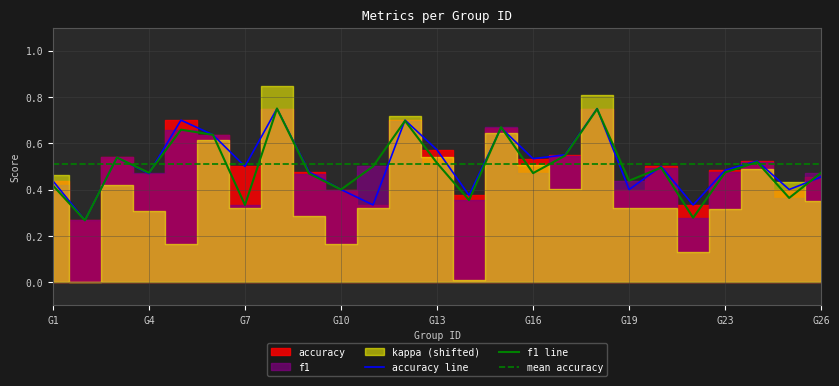

What is the difference between the second highest and minimum values in the f1 series?

0.5